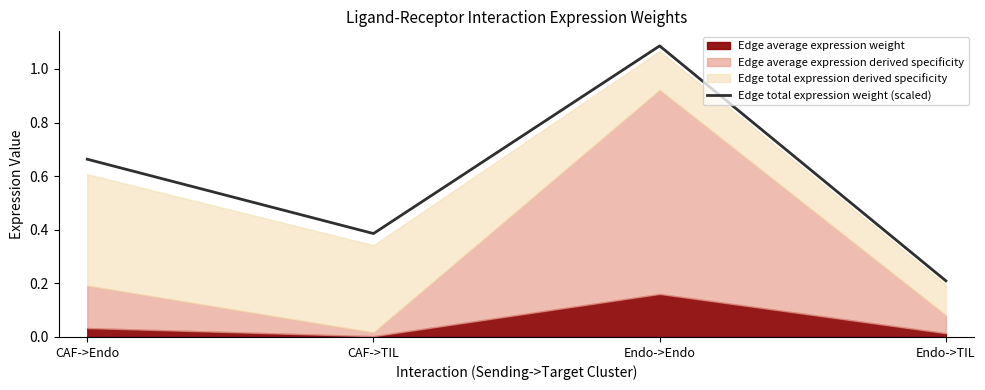

List the labels in order of Edge total expression weight (scaled) value, smallest first.

Endo->TIL, CAF->TIL, CAF->Endo, Endo->Endo